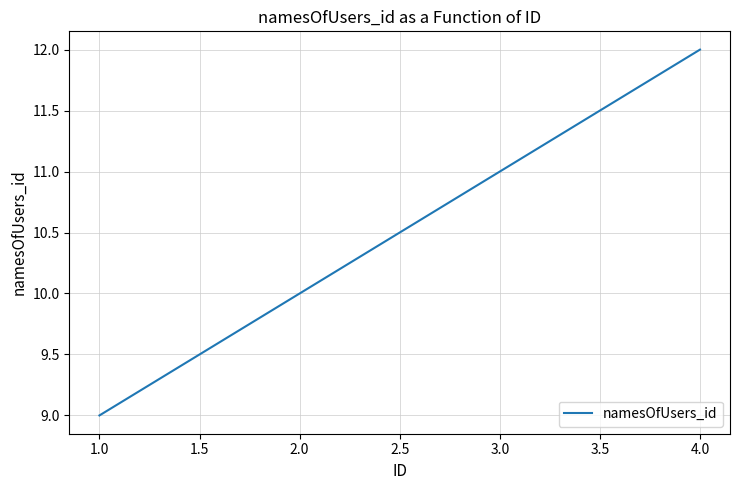

What is the greatest value displayed?

12